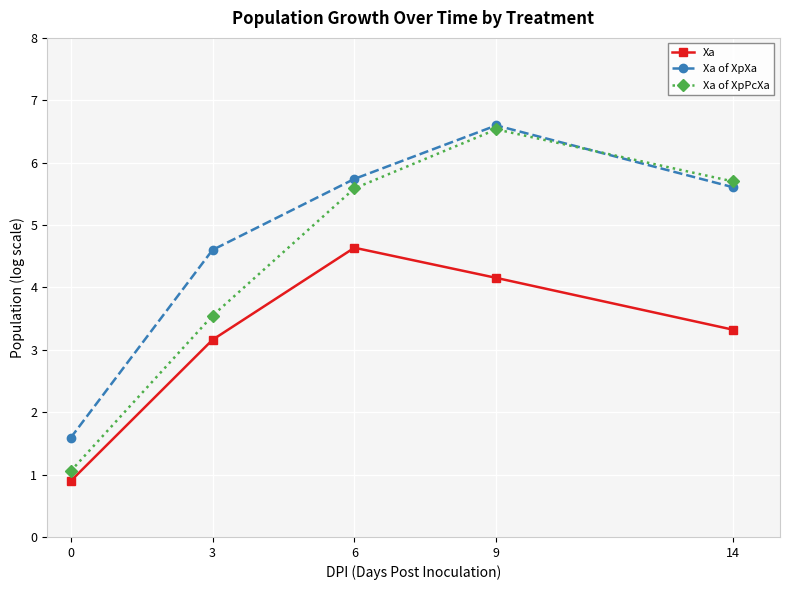

What is the minimum value for Xa of XpPcXa?

1.1